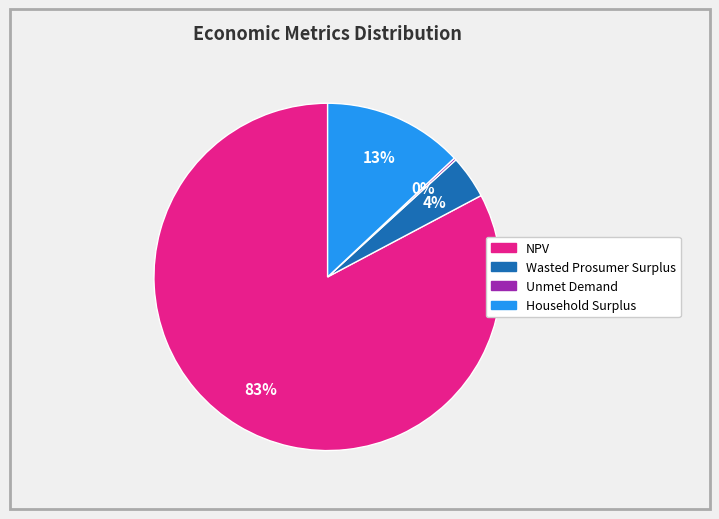

What percentage is the NPV slice, to the nearest percent?

83%